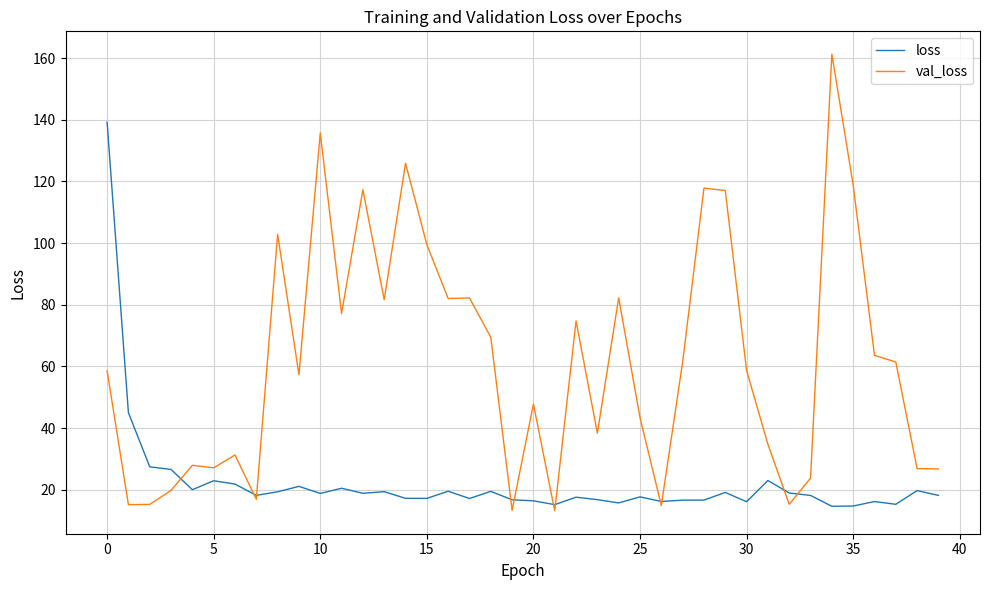

Which series has the largest total across all categories?

val_loss